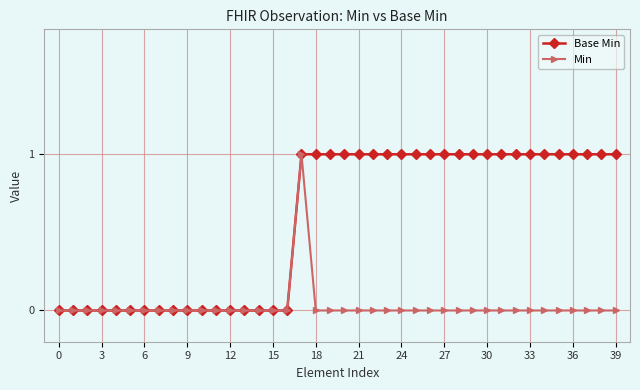

Which series has the largest total across all categories?

Base Min